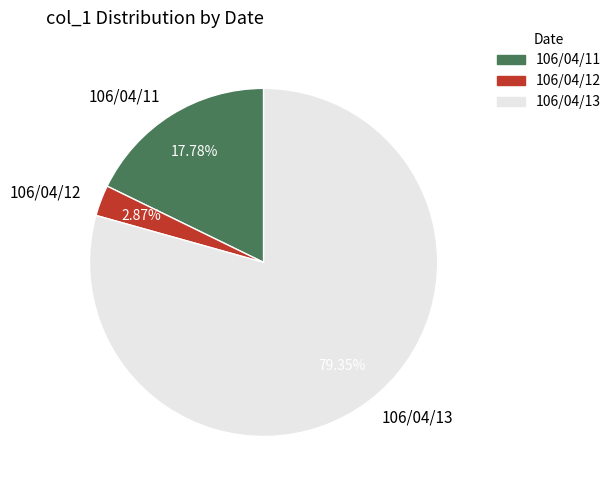

How many segments does this pie chart have?

3